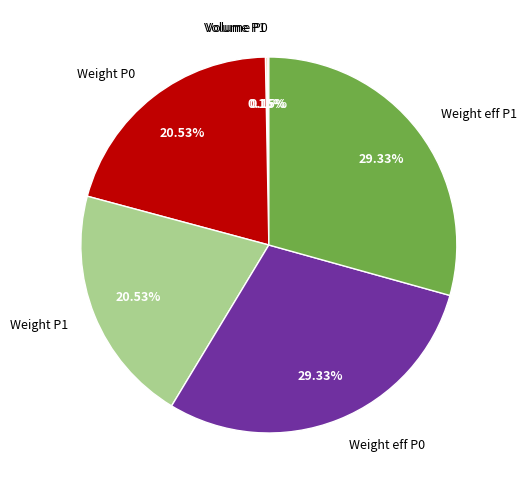

What is the ratio of the value at Weight eff P0 to the value at Weight eff P1?

1.0